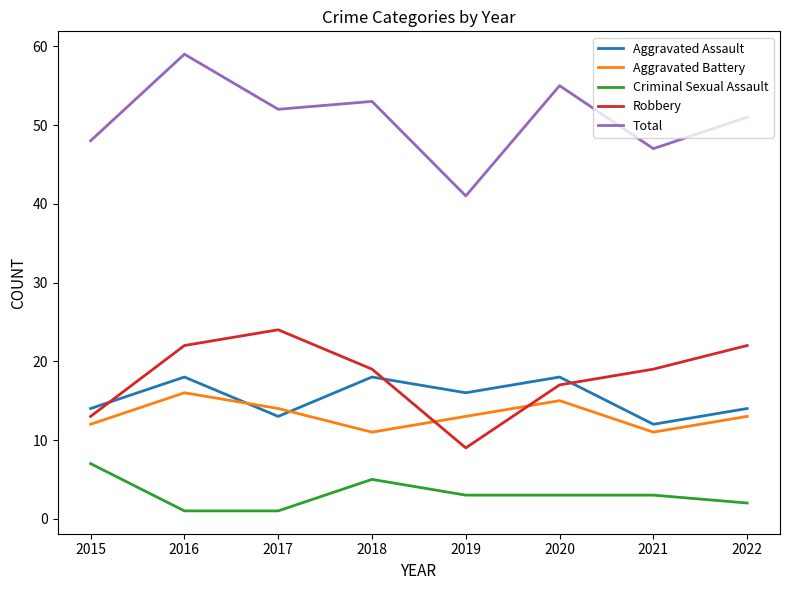

Does the chart display data point markers on the line(s)?

No